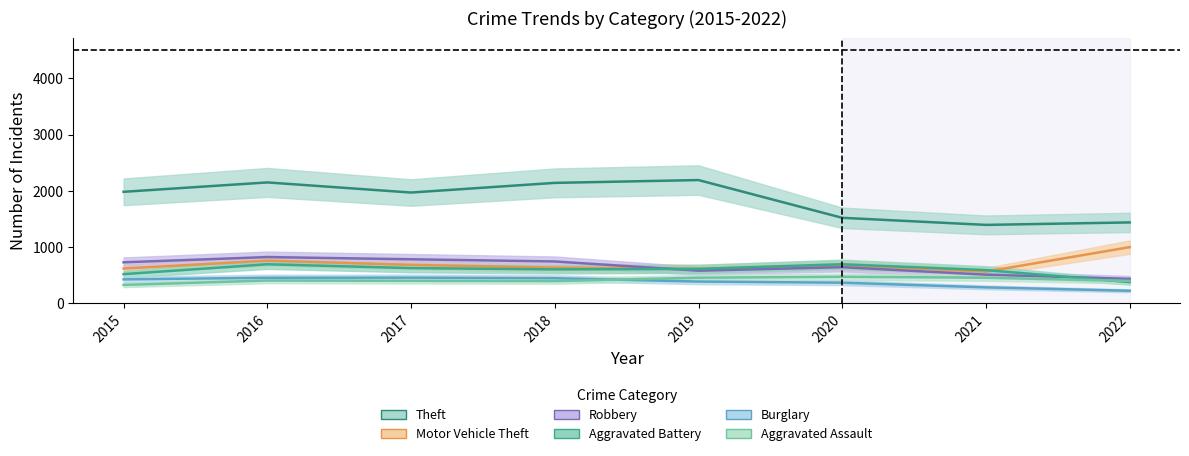

What is the maximum value for Aggravated Assault?

468